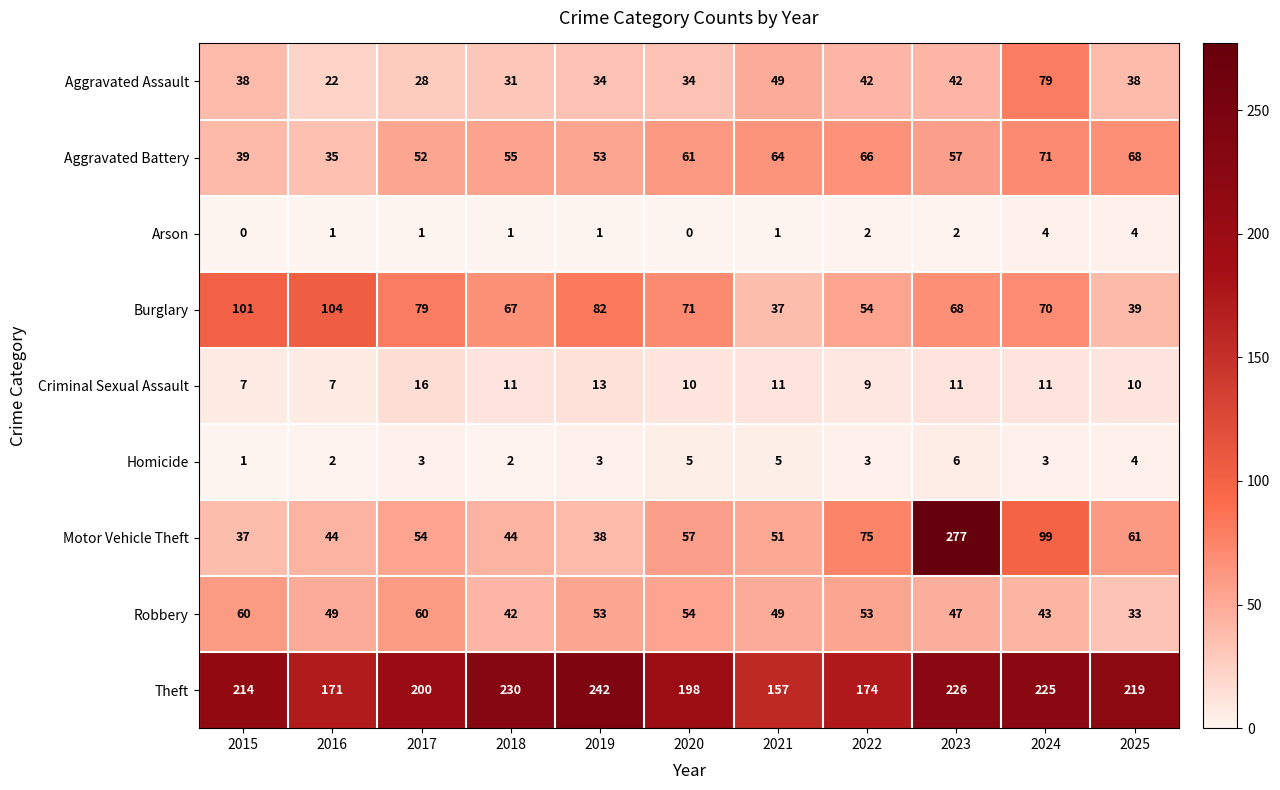

Rank the categories by Burglary value from lowest to highest.

2021, 2025, 2022, 2018, 2023, 2024, 2020, 2017, 2019, 2015, 2016